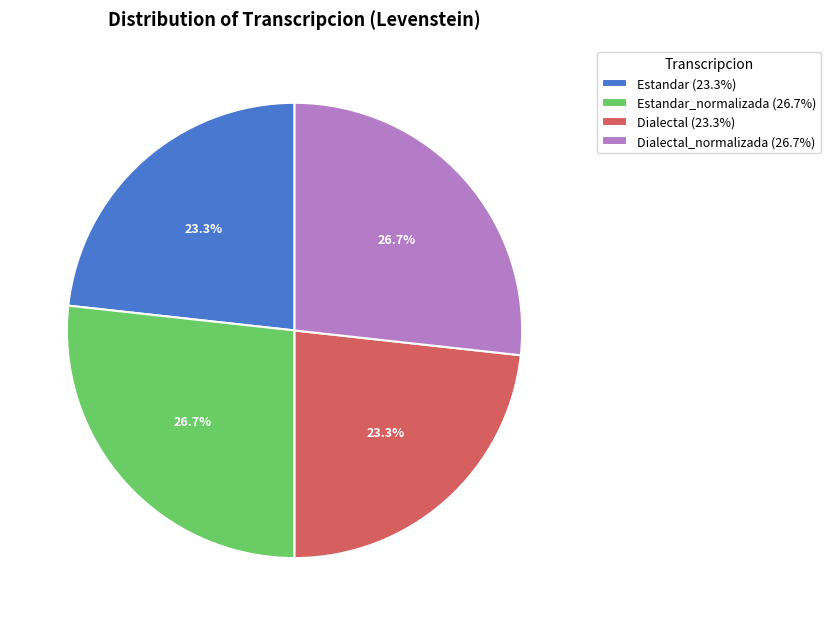

Is there any slice that represents more than half of the pie?

No